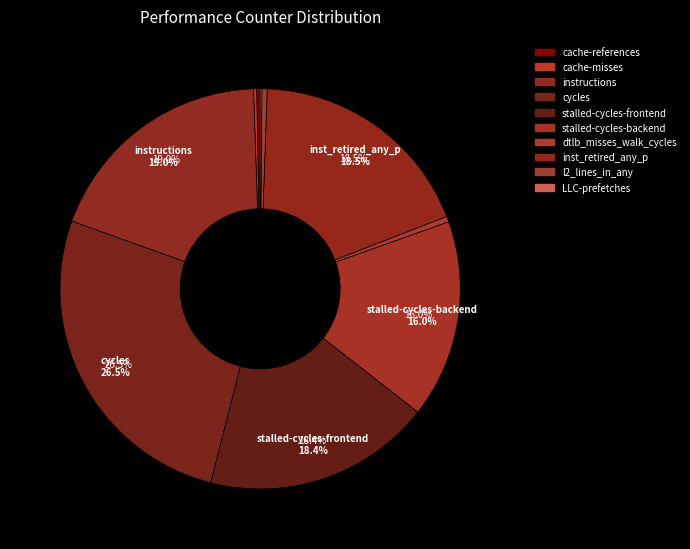

Which has a higher value, stalled-cycles-frontend or LLC-prefetches?

stalled-cycles-frontend